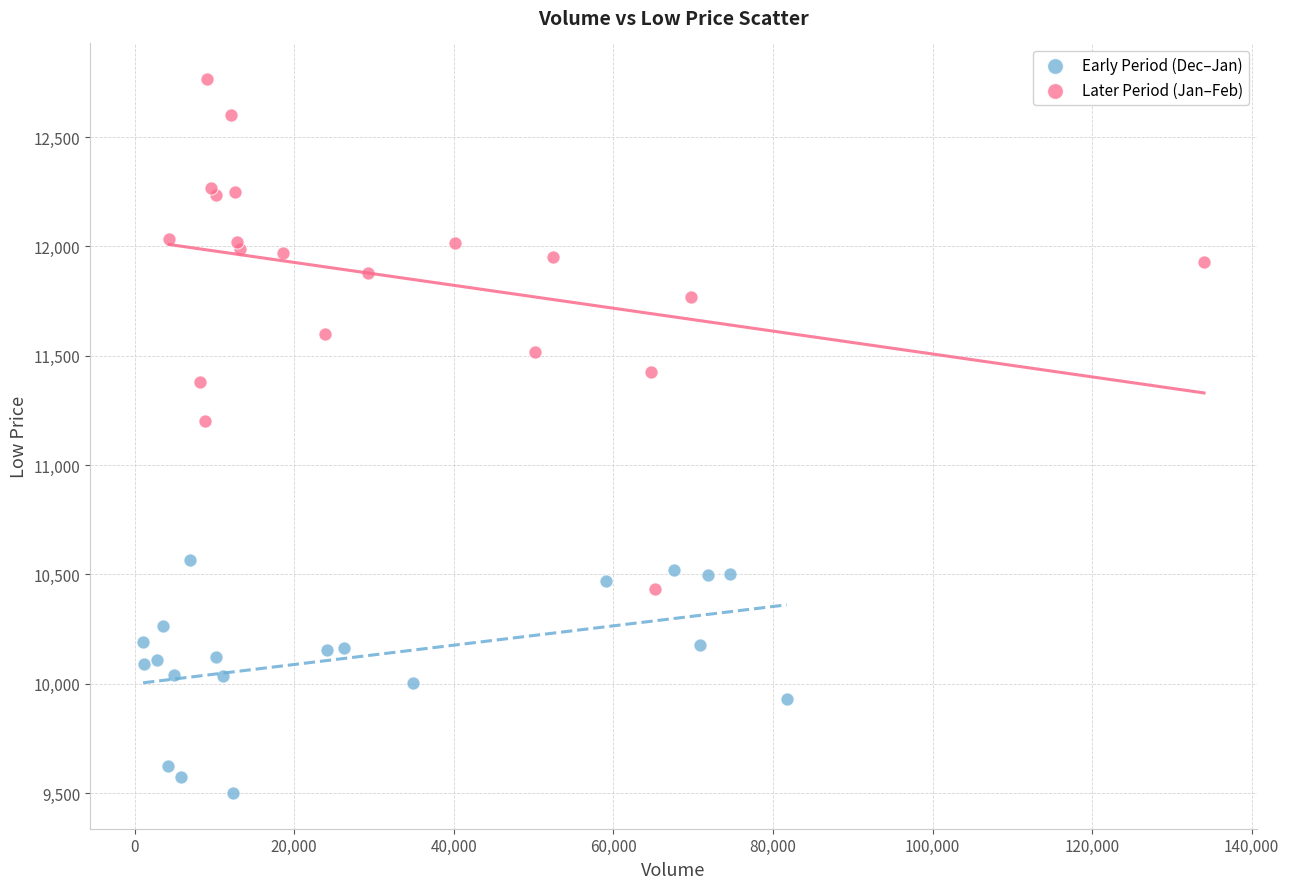

Which series has the largest Y range (max minus min)?

Later Period (Jan–Feb)